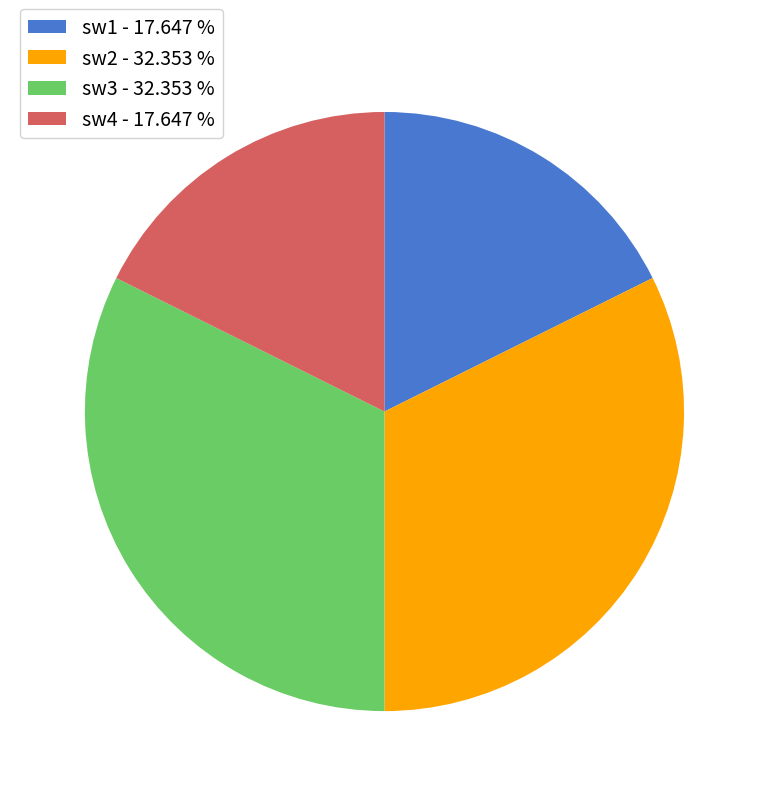

Between sw4 - 17.647 % and sw2 - 32.353 %, which is larger?

sw2 - 32.353 %